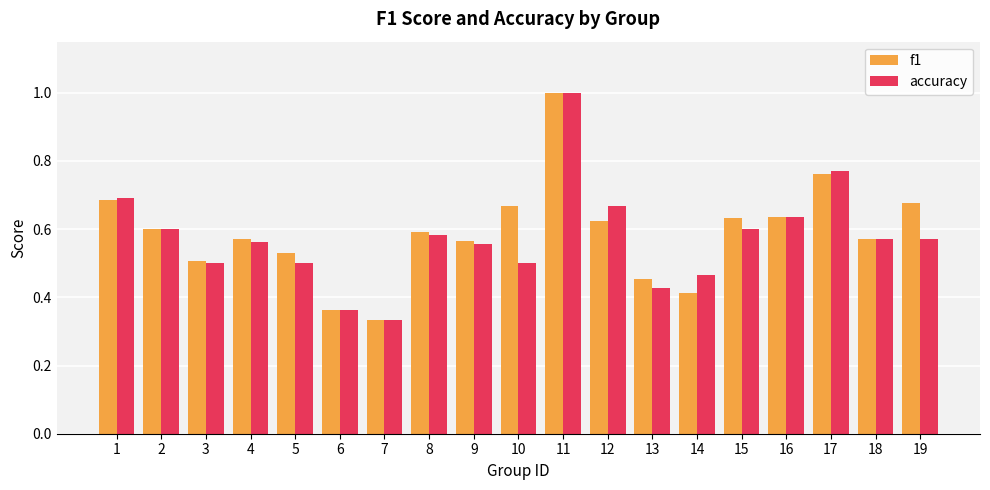

Which label corresponds to the smallest value in the chart?

7